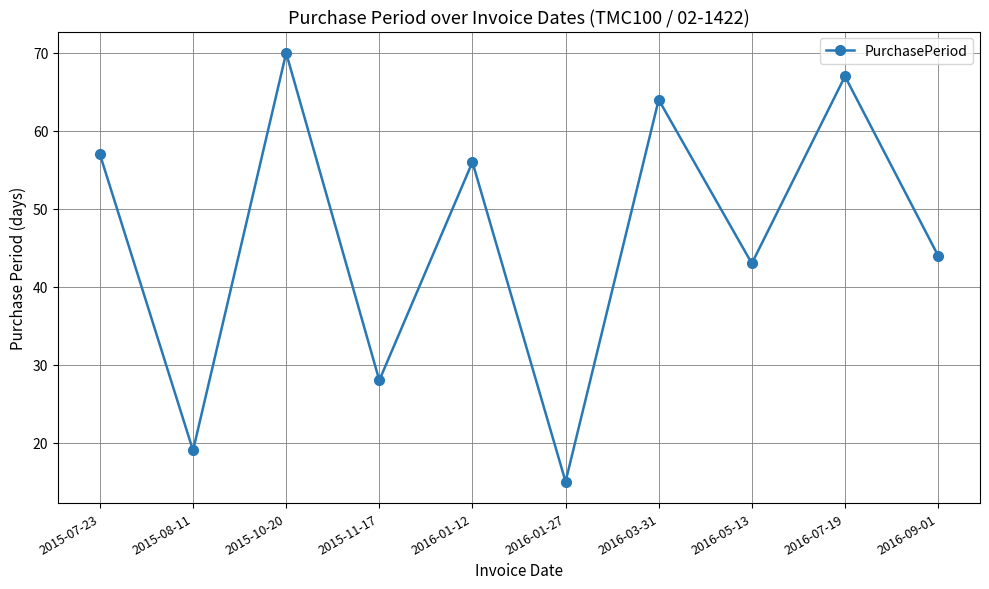

True or false: the data has more than 1 interior local peaks.

True